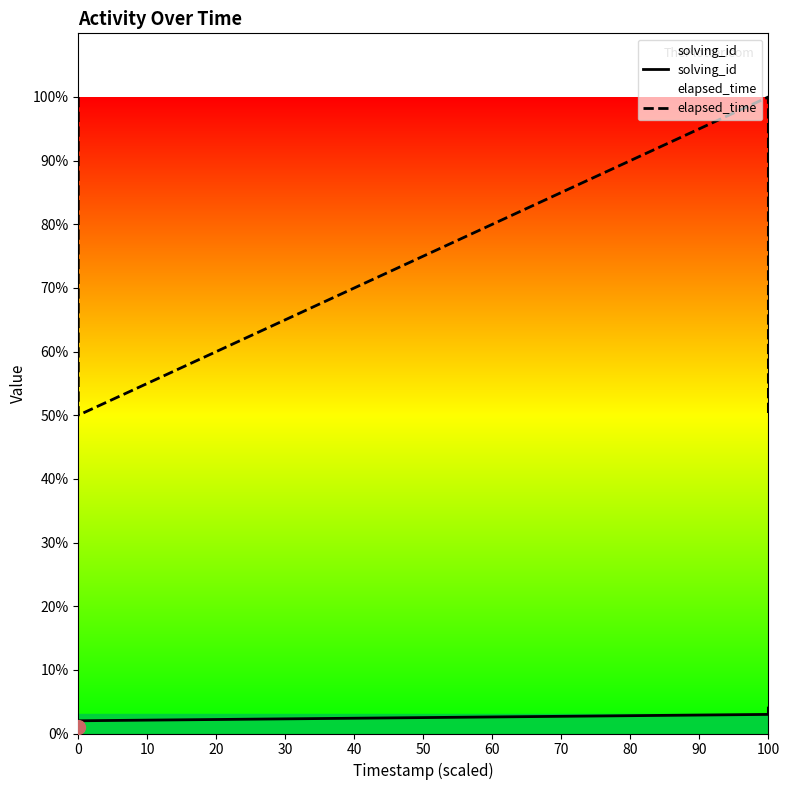

List the series in order of their overall mean, highest first.

elapsed_time, solving_id